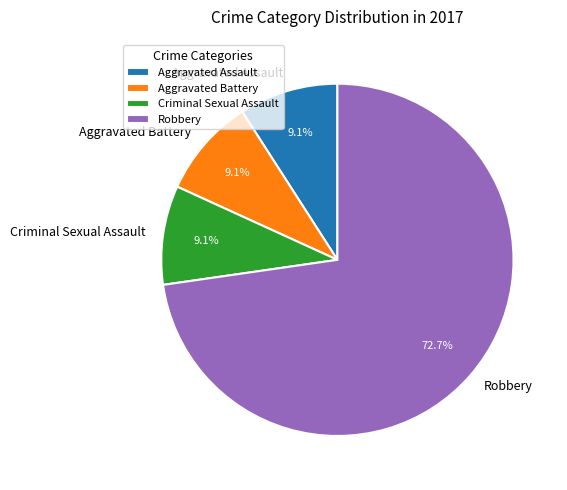

What is the majority slice?

Robbery